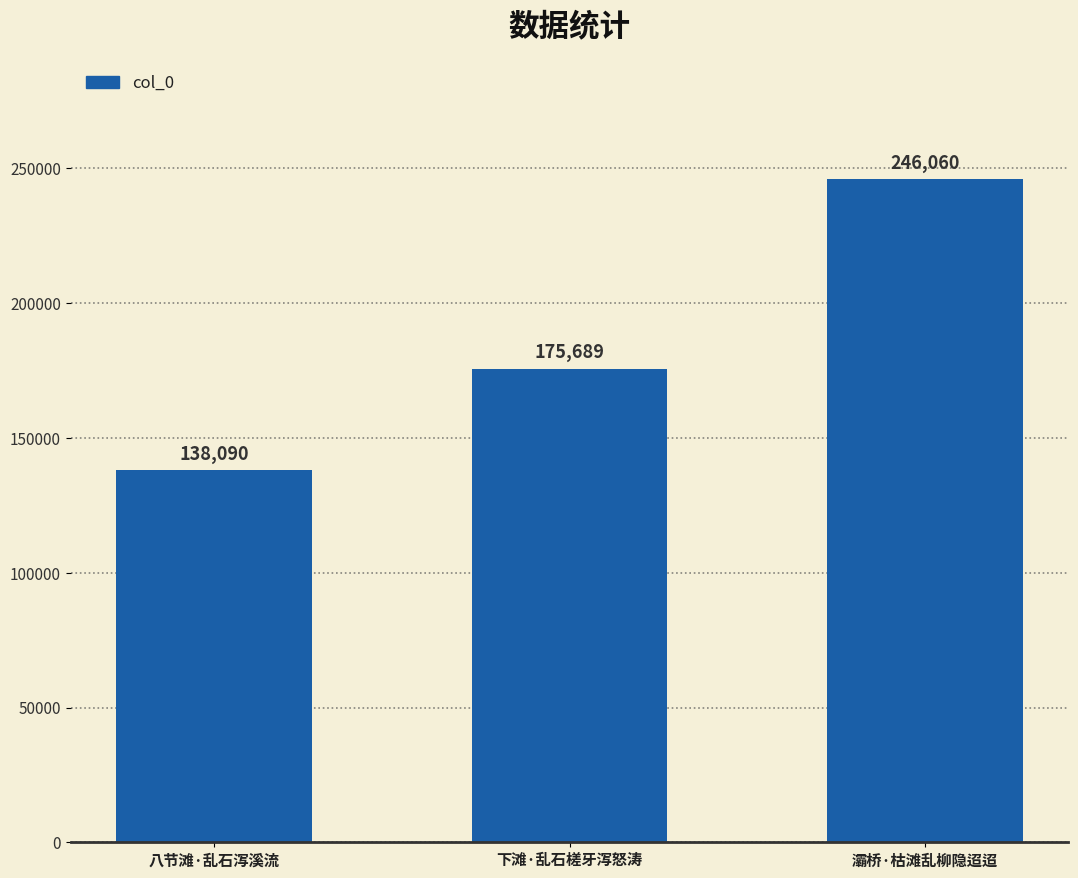

What is the smallest value displayed?

138090